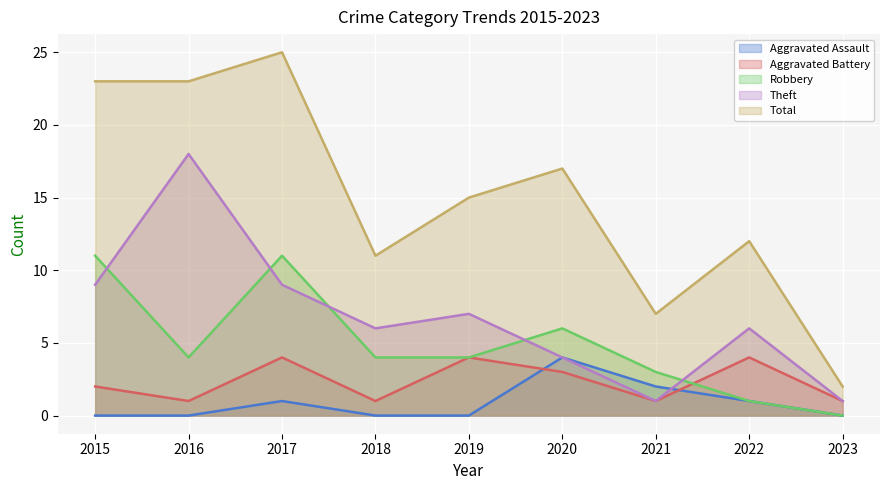

Which label corresponds to the smallest value in the chart?

2015